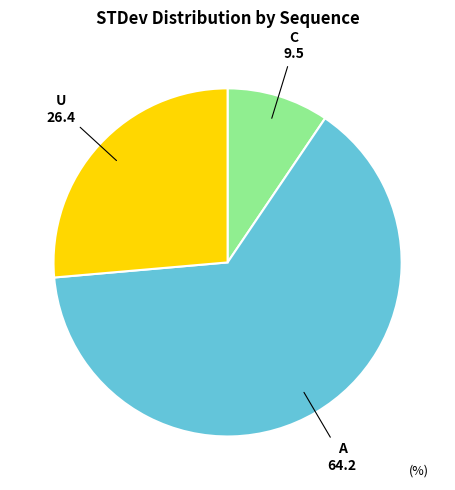

Is there a majority slice in this chart?

Yes